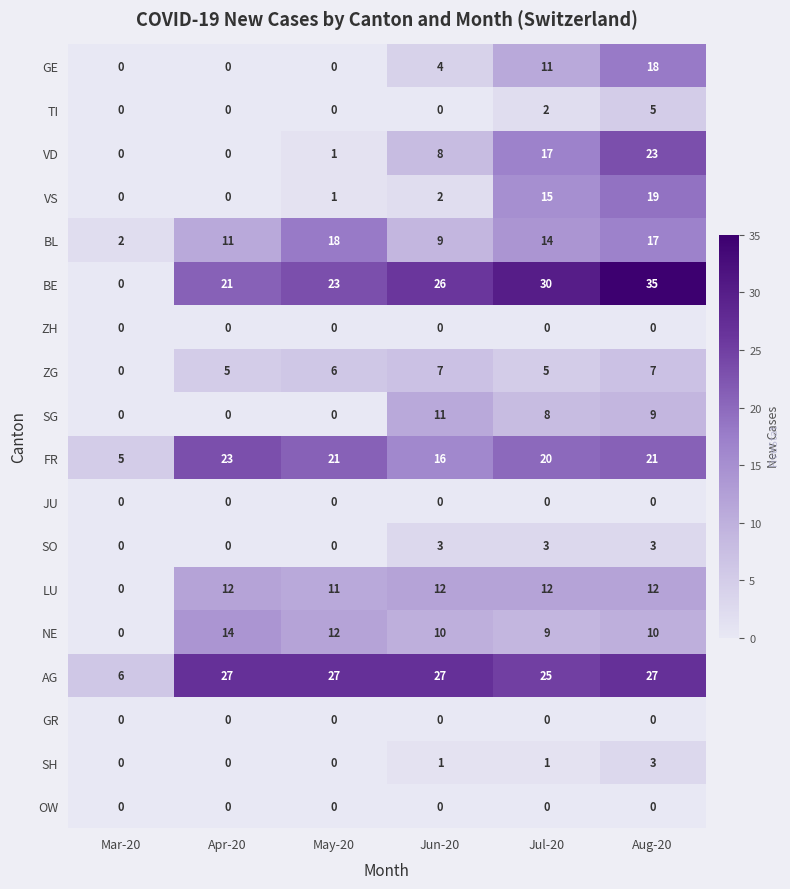

At which label does FR first exceed 21?

Apr-20